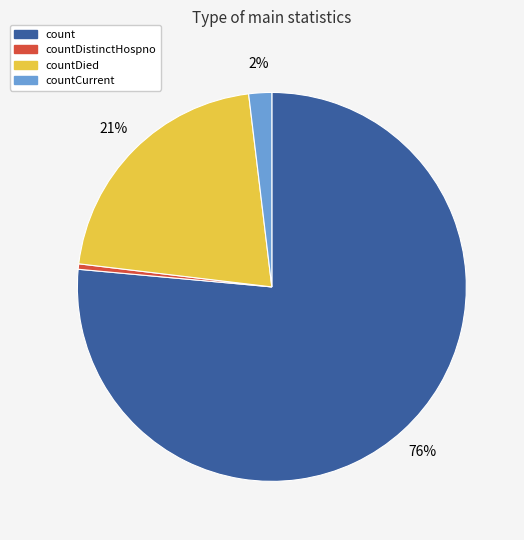

Is there a majority slice in this chart?

Yes